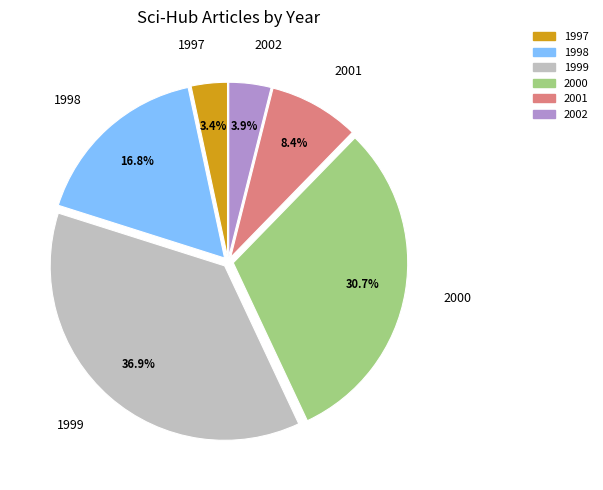

Which category has the biggest portion of the pie?

1999